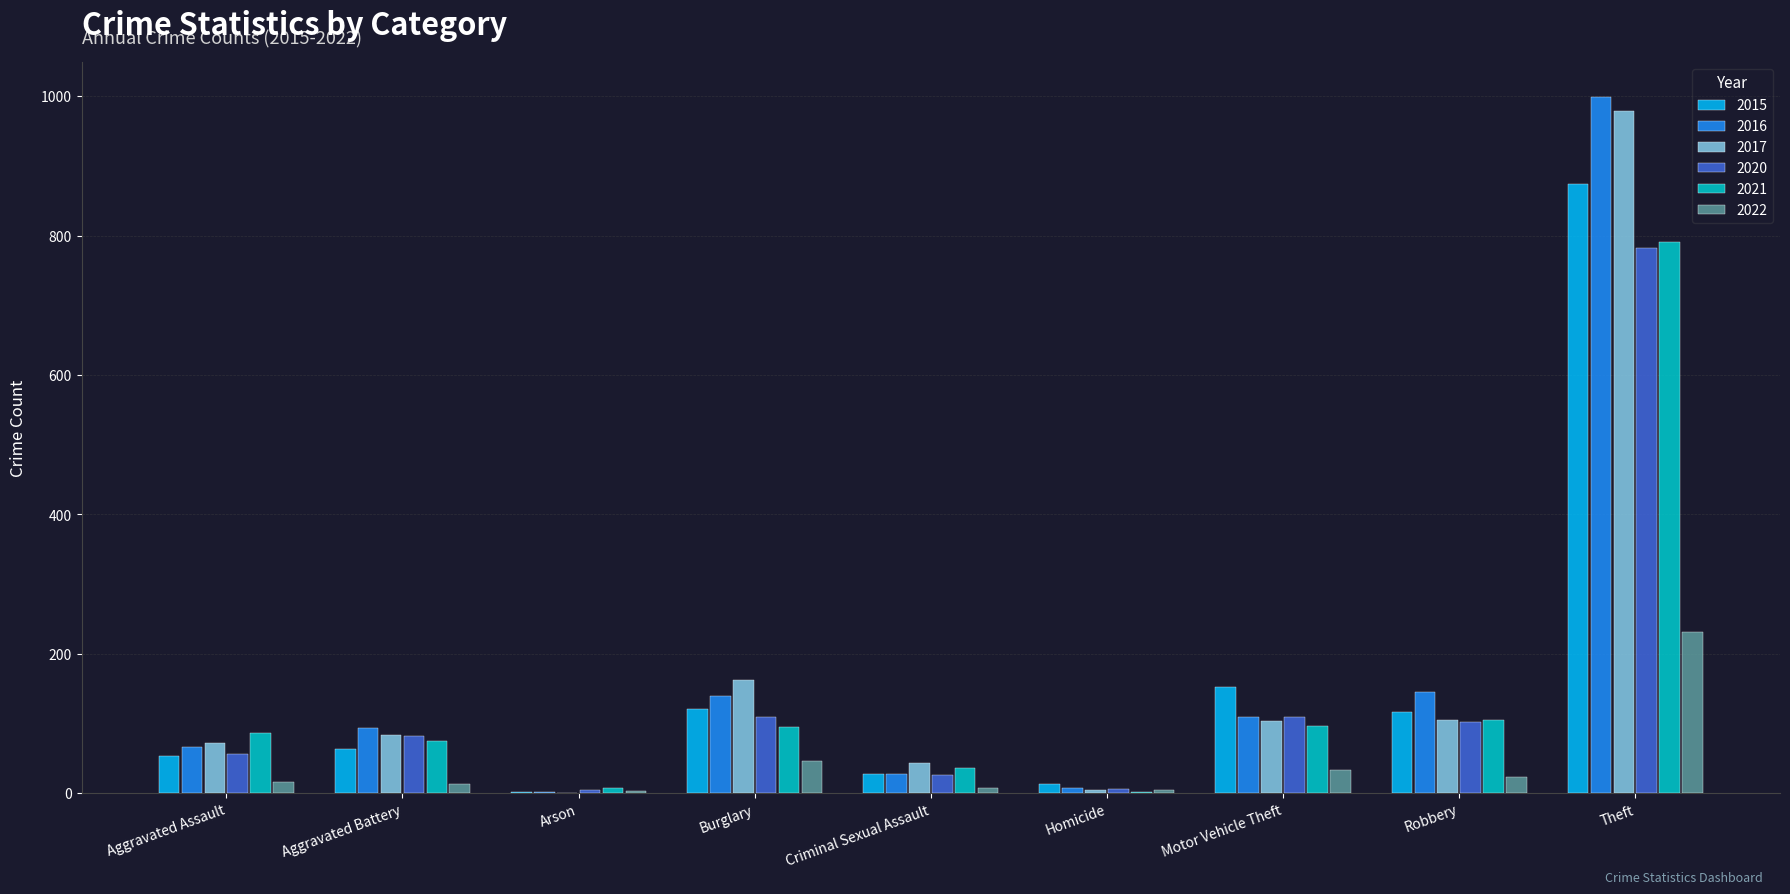

Is the value of 2015 at Motor Vehicle Theft greater than the value of 2022 at Theft?

No